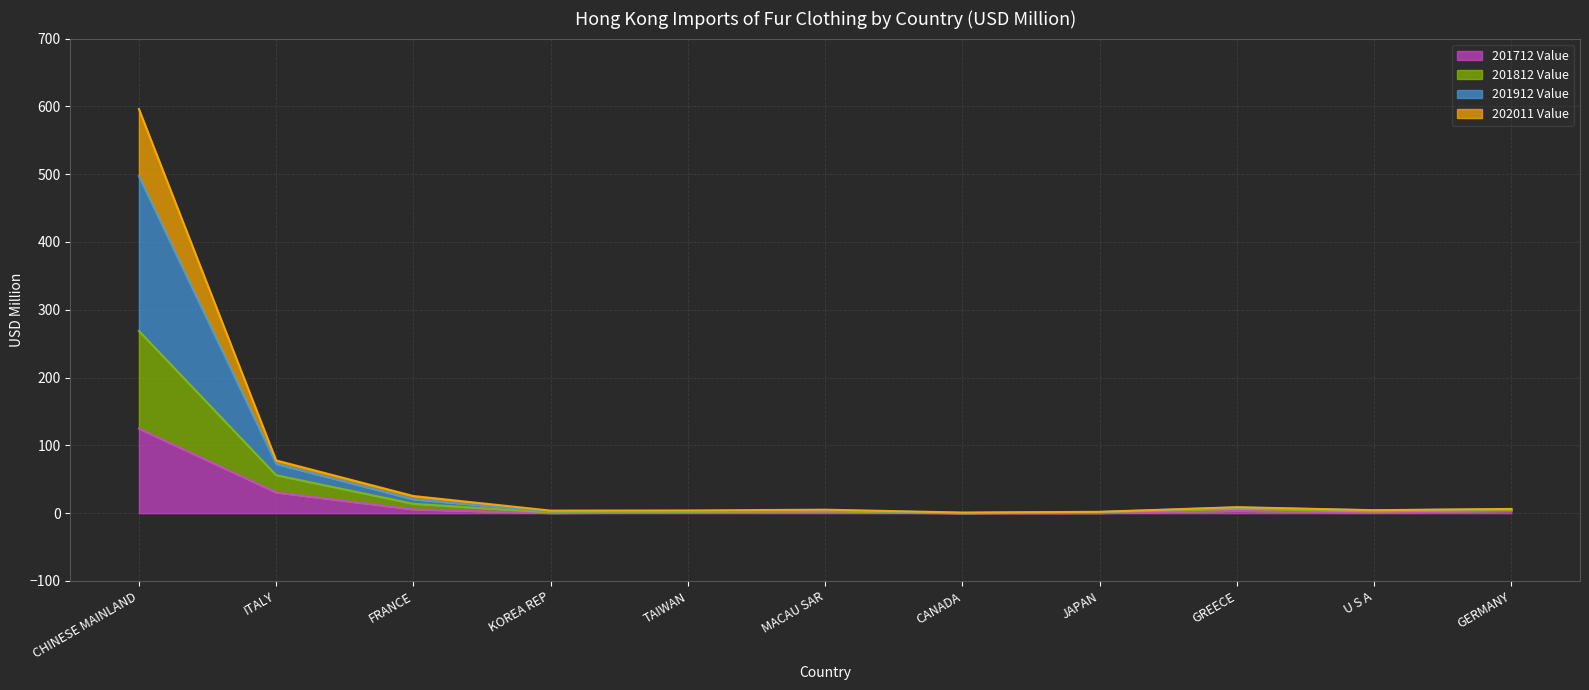

The 201712 Value series shows 30.6 at ITALY. True or false?

True